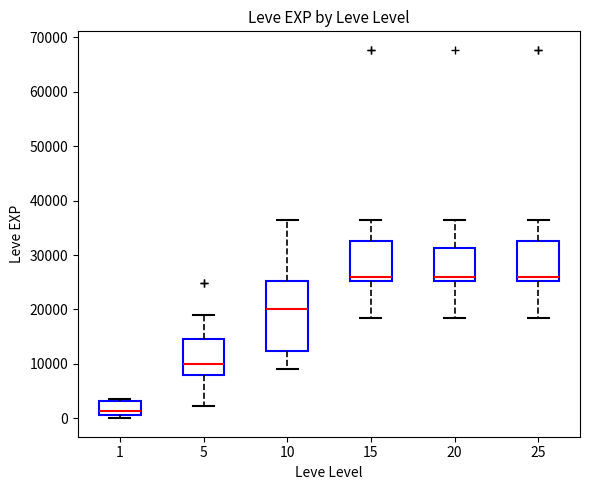

Reading left to right, transcribe this box plot: for each box, give where its median line is, the range the box spans, and where its two whiskers end, as read against the y-axis. The values are not printed on the chart, so give them approximately, as read against the axis.

1: median 1000 (just above the box's lower edge), box 1000 to 3000, whiskers 0 to 4000
5: median 10000, box 8000 to 15000, whiskers 2000 to 19000
10: median 20000, box 12000 to 25000, whiskers 9000 to 36000
15: median 26000, box 25000 to 33000, whiskers 18000 to 36000
20: median 26000, box 25000 to 31000, whiskers 18000 to 36000
25: median 26000, box 25000 to 33000, whiskers 18000 to 36000